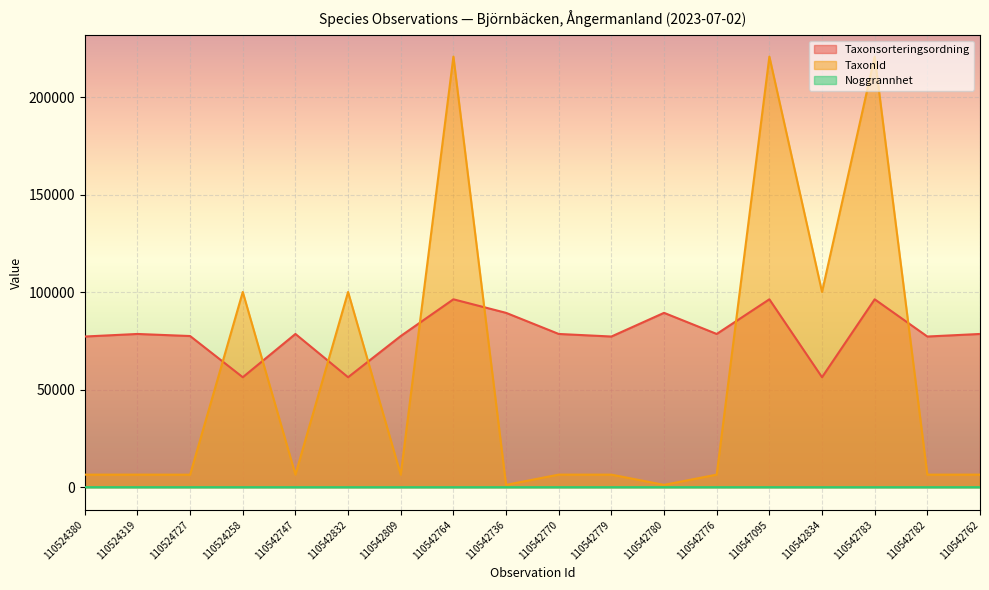

Count the number of data series in this chart.

3